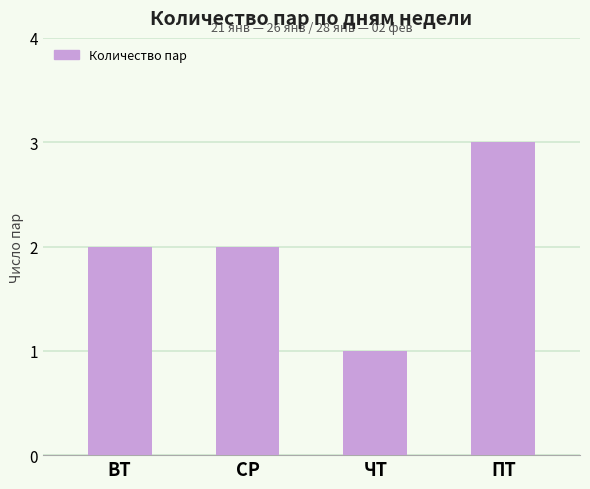

Reading left to right, list all the values displayed in this chart.

ВТ=2	СР=2	ЧТ=1	ПТ=3